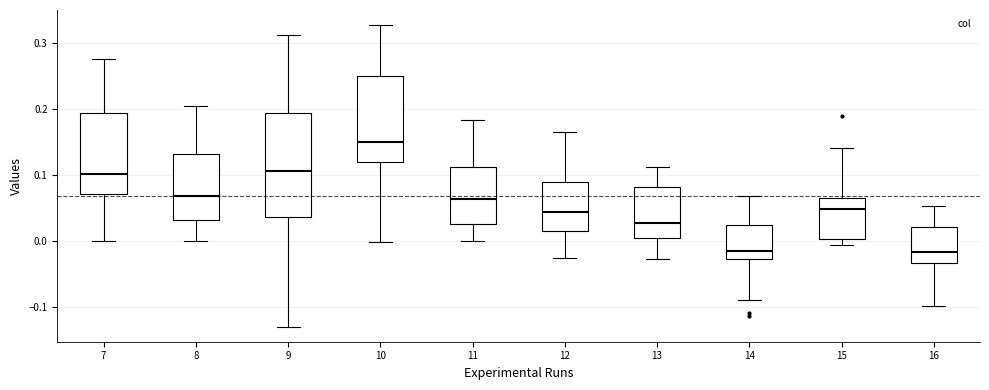

Reading left to right, transcribe this box plot: for each box, give where its median line is, the range the box spans, and where its two whiskers end, as read against the y-axis. The values are not printed on the chart, so give them approximately, as read against the axis.

7: median 0.10, box 0.07 to 0.19, whiskers 0.00 to 0.28
8: median 0.07, box 0.03 to 0.13, whiskers 0.00 to 0.21
9: median 0.11, box 0.04 to 0.19, whiskers -0.13 to 0.31
10: median 0.15, box 0.12 to 0.25, whiskers 0.00 to 0.33
11: median 0.06, box 0.03 to 0.11, whiskers 0.00 to 0.18
12: median 0.04, box 0.01 to 0.09, whiskers -0.03 to 0.17
13: median 0.03, box 0.00 to 0.08, whiskers -0.03 to 0.11
14: median -0.01, box -0.03 to 0.02, whiskers -0.09 to 0.07
15: median 0.05, box 0.00 to 0.07, whiskers -0.01 to 0.14
16: median -0.02, box -0.03 to 0.02, whiskers -0.10 to 0.05